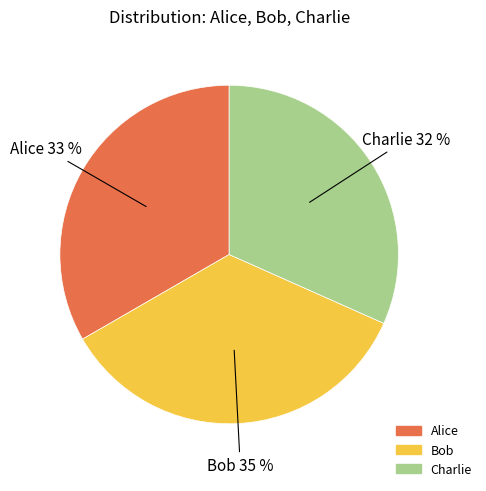

To the nearest percent, what portion does Alice represent?

33%